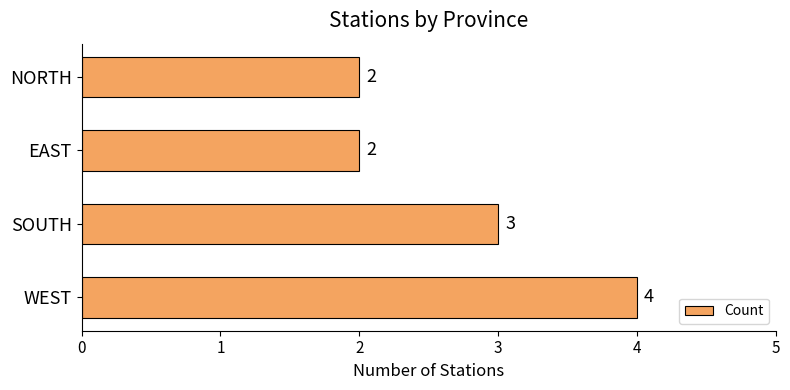

Is it true that the value at EAST is 2?

True